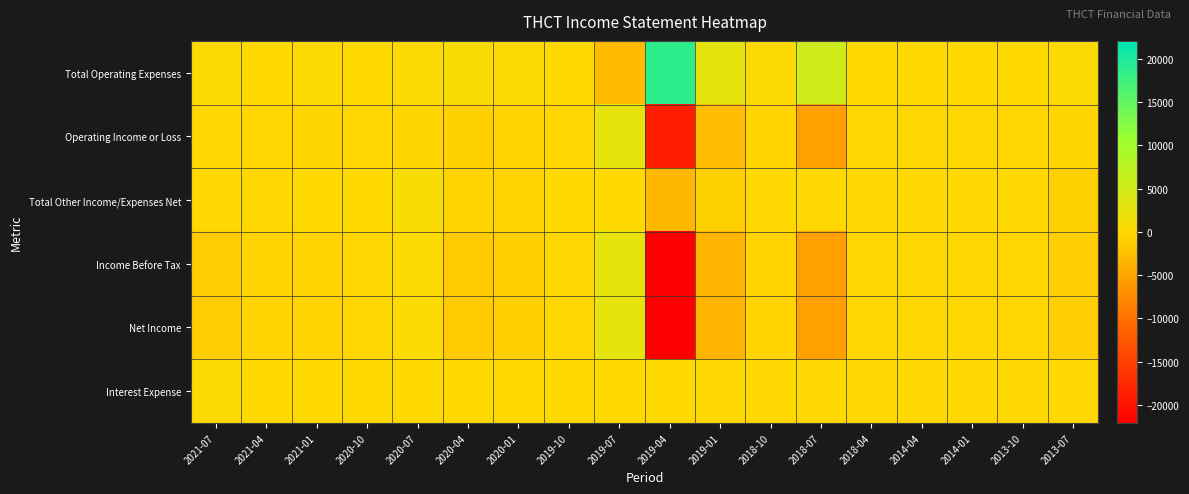

Reading left to right, transcribe all the data shown in this chart.

Total Operating Expenses: 2021-07=300	2021-04=200	2021-01=300	2020-10=100	2020-07=300	2020-04=700	2020-01=400	2019-10=200	2019-07=-2800	2019-04=18700	2019-01=2700	2018-10=400	2018-07=5500	2018-04=200	2014-04=100	2014-01=100	2013-10=200	2013-07=300
Operating Income or Loss: 2021-07=0	2021-04=-200	2021-01=-300	2020-10=-100	2020-07=-300	2020-04=-700	2020-01=-400	2019-10=-200	2019-07=2800	2019-04=-18700	2019-01=-2700	2018-10=-400	2018-07=-5500	2018-04=-200	2014-04=-100	2014-01=-100	2013-10=-200	2013-07=-300
Total Other Income/Expenses Net: 2021-07=0	2021-04=-100	2021-01=100	2020-10=100	2020-07=800	2020-04=-500	2020-01=-400	2019-10=100	2019-07=100	2019-04=-3200	2019-01=-800	2018-10=0	2018-07=0	2018-04=0	2014-04=0	2014-01=0	2013-10=0	2013-07=-800
Income Before Tax: 2021-07=-1100	2021-04=-400	2021-01=-400	2020-10=-100	2020-07=300	2020-04=-1300	2020-01=-900	2019-10=-100	2019-07=2800	2019-04=-22100	2019-01=-3500	2018-10=-400	2018-07=-5500	2018-04=-200	2014-04=-100	2014-01=-100	2013-10=-200	2013-07=-1000
Net Income: 2021-07=-1100	2021-04=-400	2021-01=-400	2020-10=-100	2020-07=300	2020-04=-1300	2020-01=-900	2019-10=-100	2019-07=2800	2019-04=-22100	2019-01=-3500	2018-10=-400	2018-07=-5500	2018-04=-200	2014-04=-100	2014-01=-100	2013-10=-200	2013-07=-1000
Interest Expense: 2021-07=300	2021-04=100	2021-01=100	2020-10=100	2020-07=100	2020-04=100	2020-01=100	2019-10=100	2019-07=100	2019-04=200	2019-01=0	2018-10=0	2018-07=0	2018-04=0	2014-04=0	2014-01=0	2013-10=0	2013-07=0